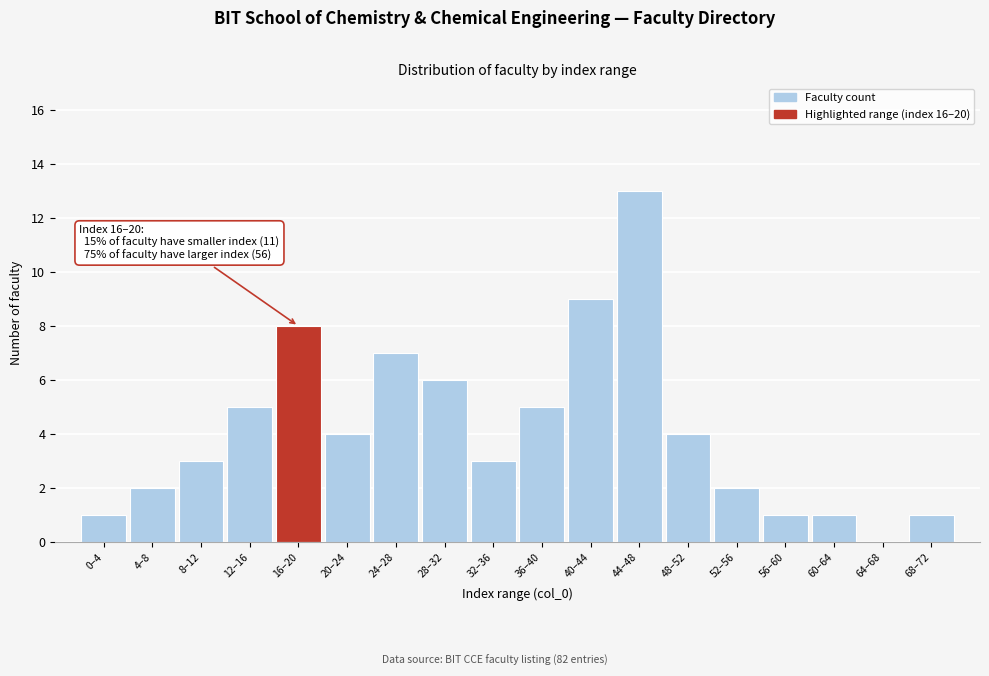

Reading right to left, transcribe all the data shown in this chart.

68–72=1	64–68=0	60–64=1	56–60=1	52–56=2	48–52=4	44–48=13	40–44=9	36–40=5	32–36=3	28–32=6	24–28=7	20–24=4	16–20=8	12–16=5	8–12=3	4–8=2	0–4=1